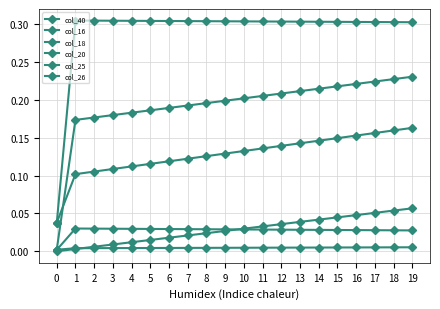

How many series are shown in this chart?

6